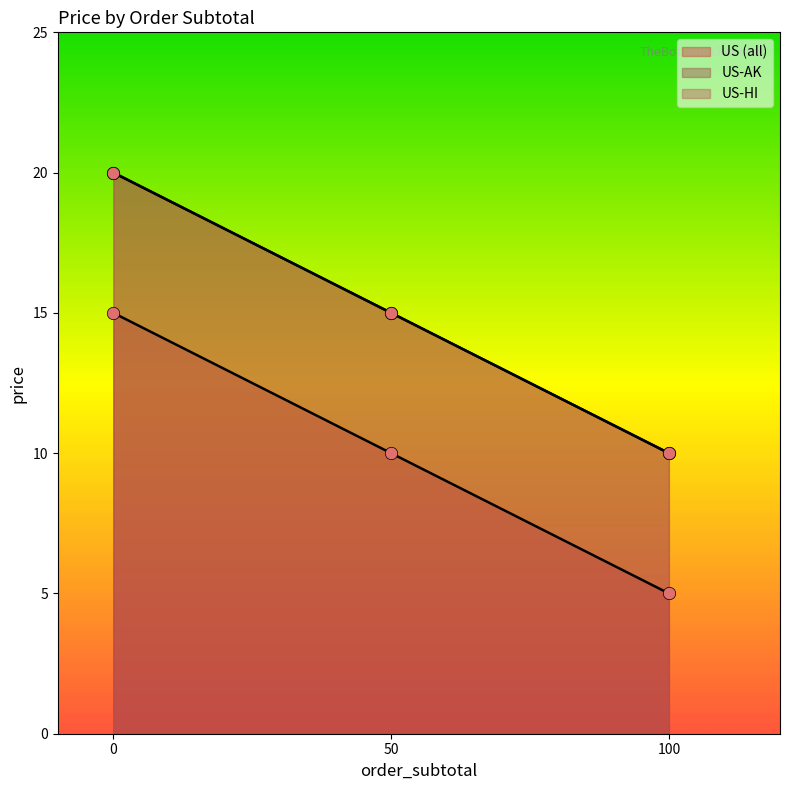

Which series has the largest total across all categories?

US-AK